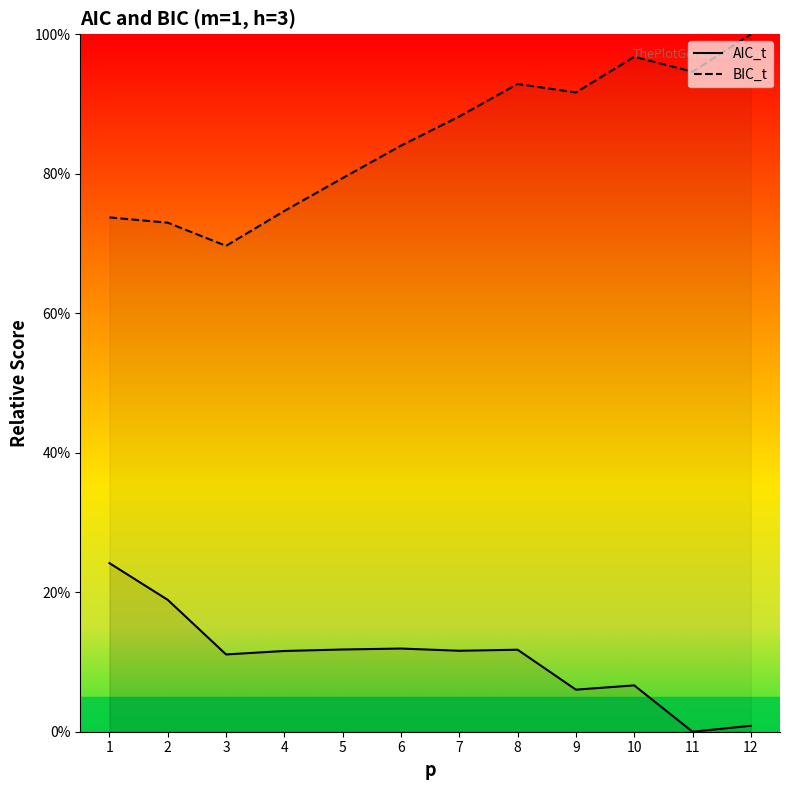

What is the maximum value shown in the chart?

100.0